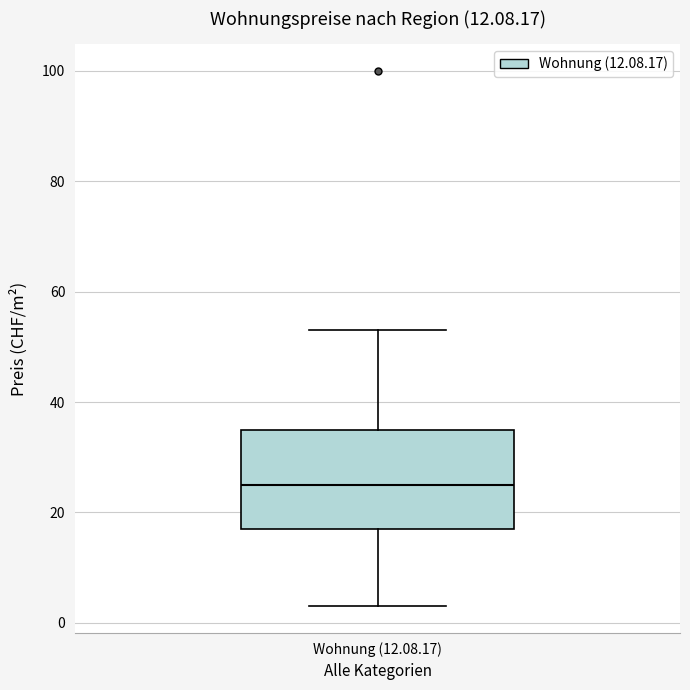

Transcribe this box plot: give where the median line is, the range the box spans, and where the two whiskers end, as read against the y-axis. The values are not printed on the chart, so give them approximately, as read against the axis.

median 26, box 18 to 36, whiskers 4 to 54